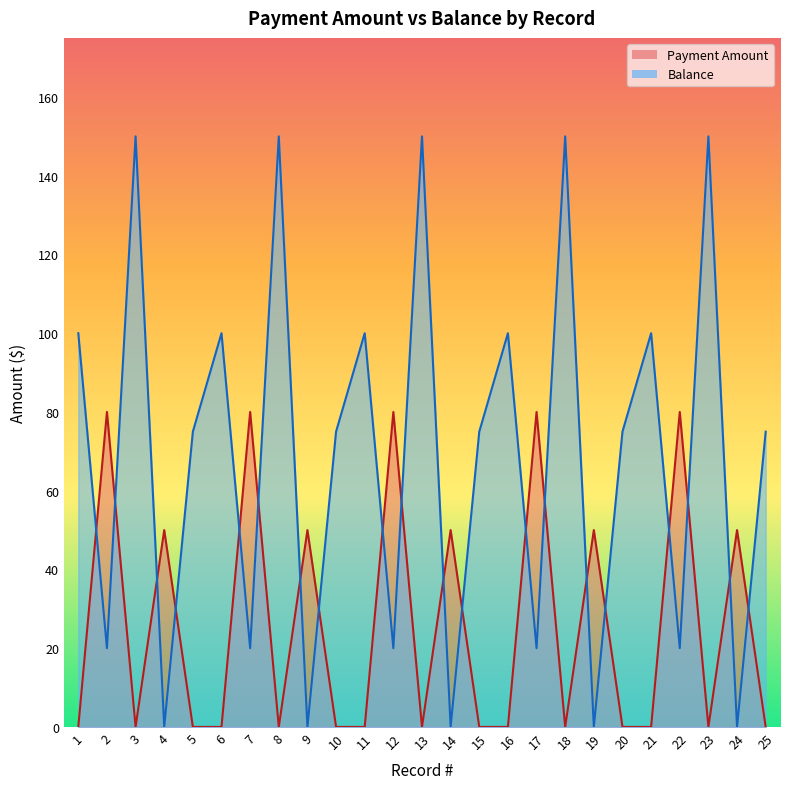

Which series ends up on top after the final intersection of Payment Amount and Balance?

Balance